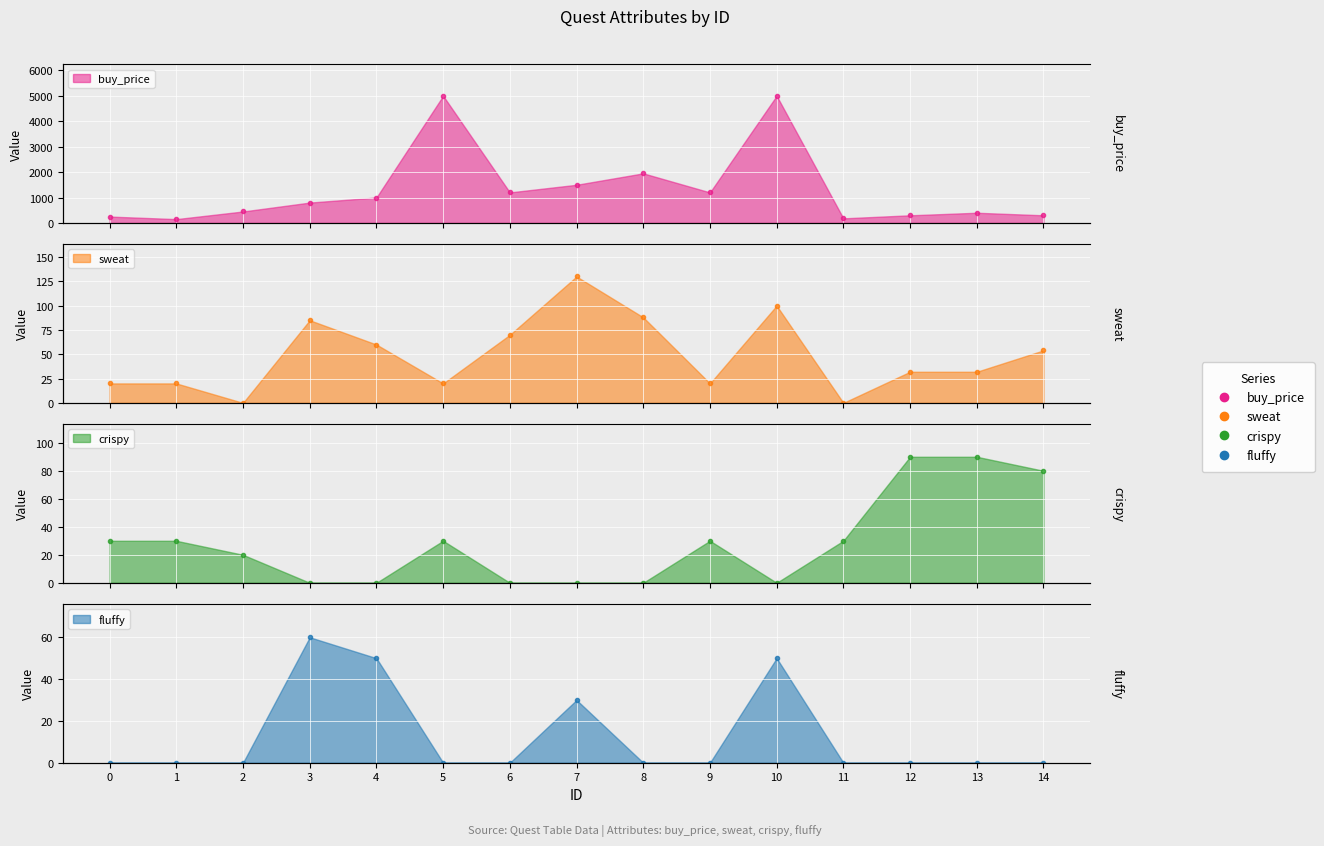

After their last crossing, which series has the higher values: fluffy or crispy?

crispy